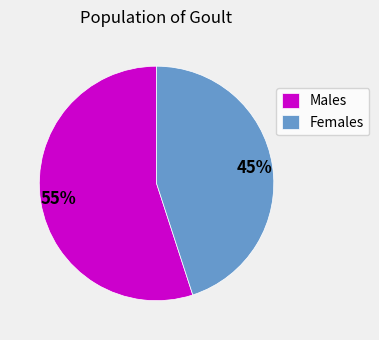

To the nearest percent, what is the difference between the largest and smallest slice percentages?

10%